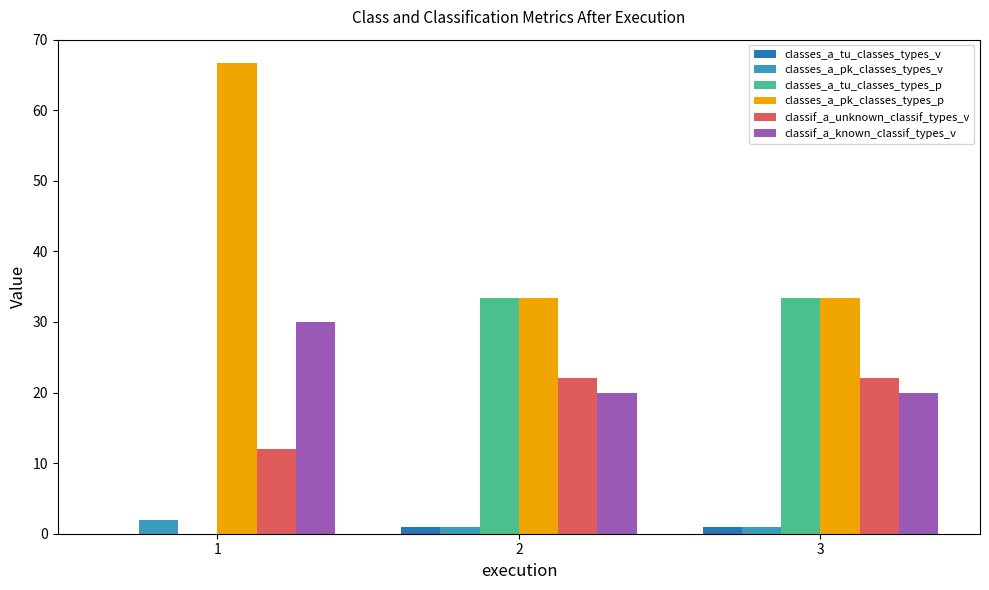

What is the maximum value for classif_a_unknown_classif_types_v?

22.0